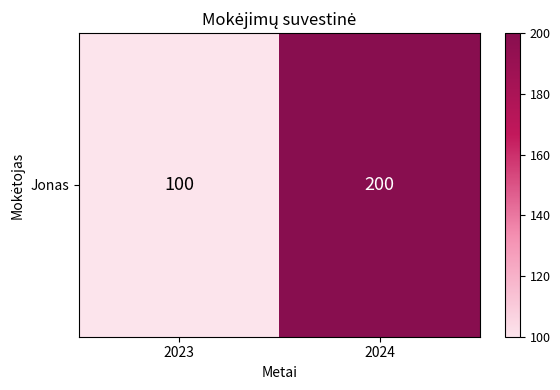

Which has a higher value, 2024 or 2023?

2024